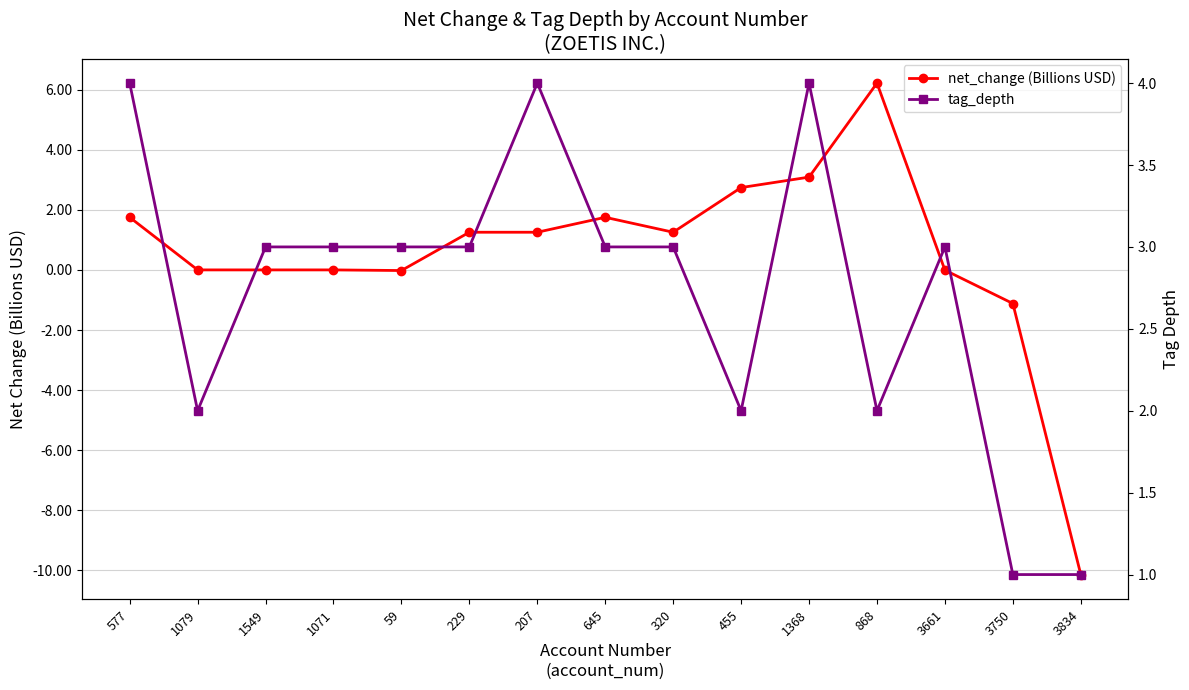

What is the maximum value for tag_depth?

4.0